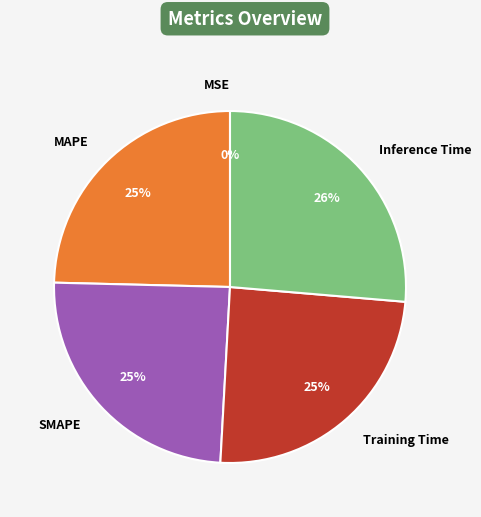

To the nearest percent, what is the difference between the largest and smallest slice percentages?

26%